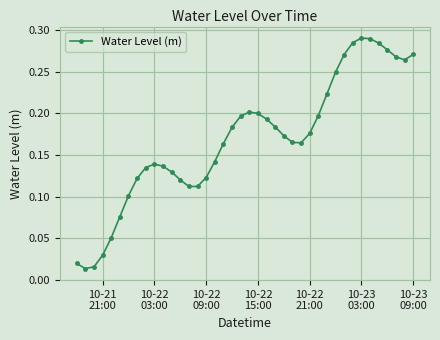

How many points are higher than both their immediate neighbors (excluding endpoints)?

3